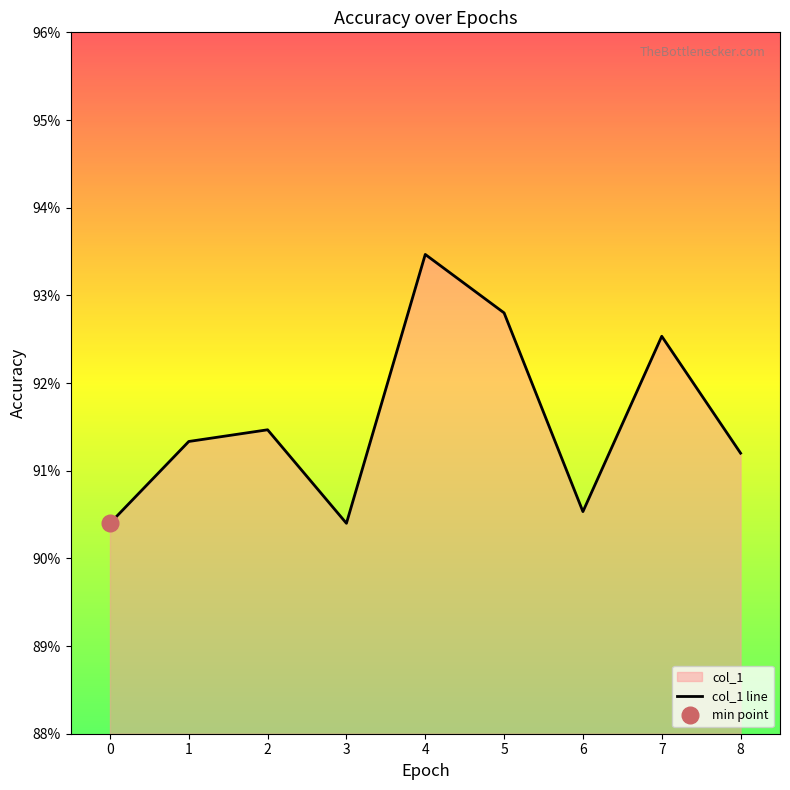

What is the value of the 9th point from the left?

0.9